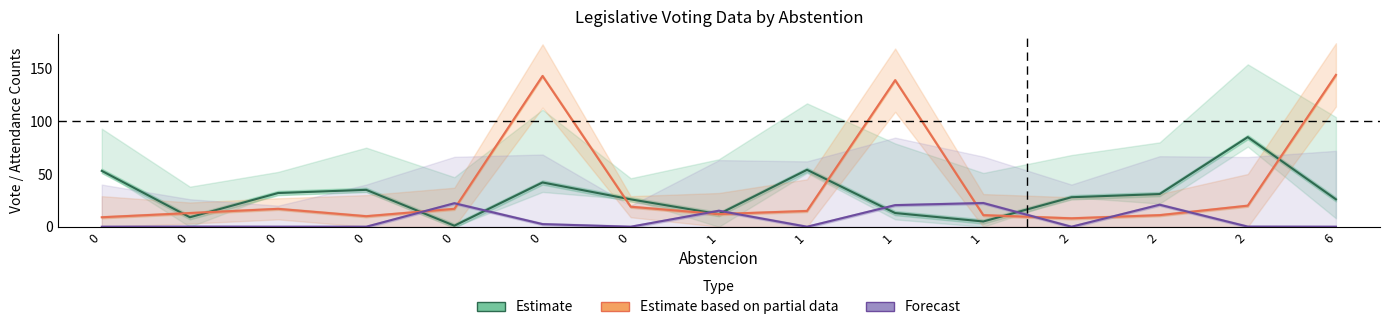

How many interior local valleys does the Estimate based on partial data series have?

3